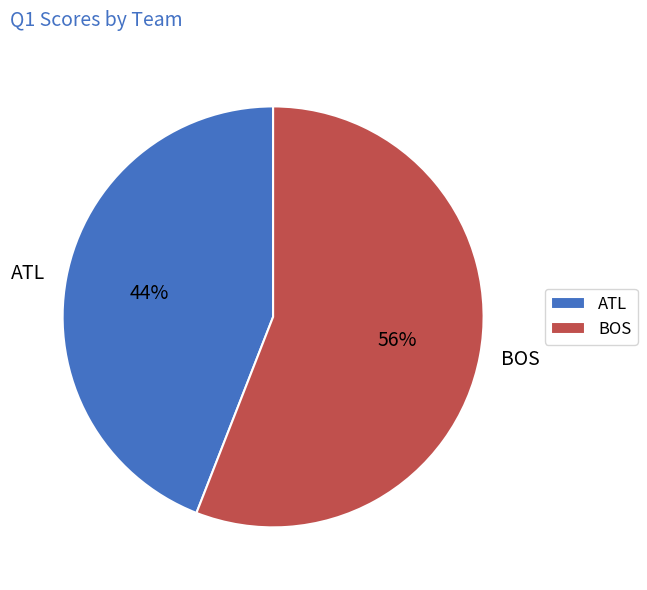

Which slice represents more than half of the pie?

BOS